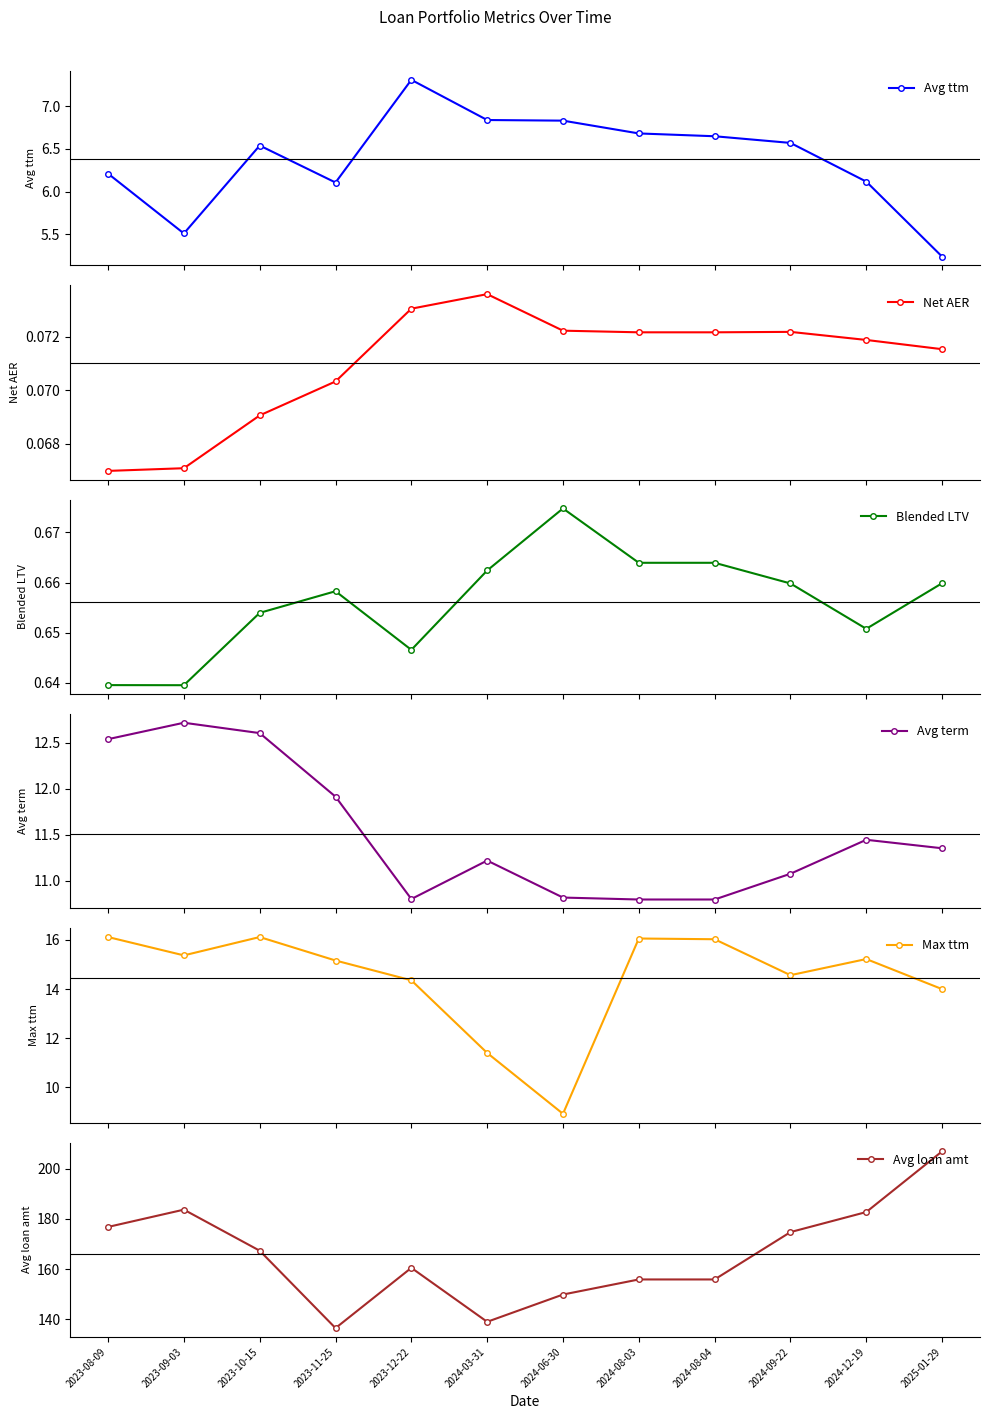

How many data points in Avg loan amt are less than 167?

6